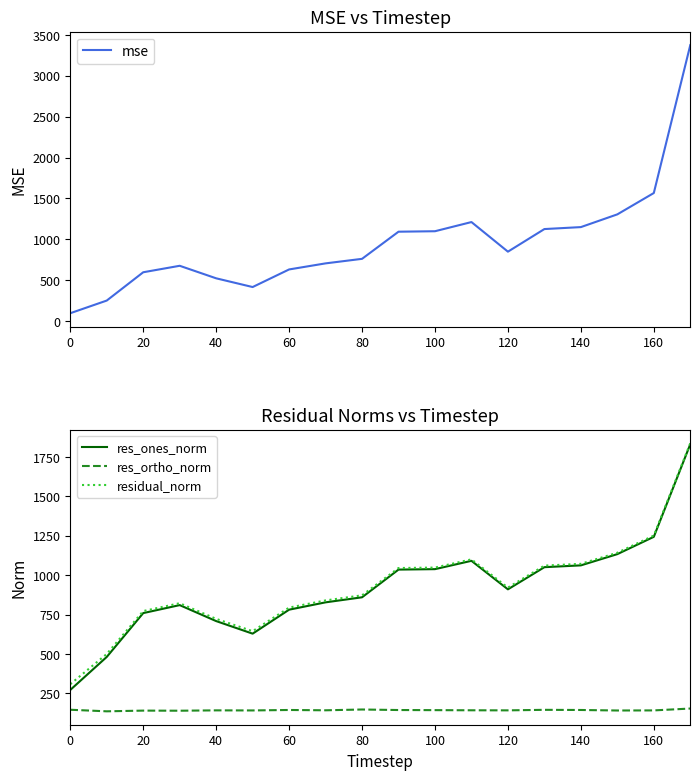

Is it true that residual_norm equals 336.6 at 40?

False